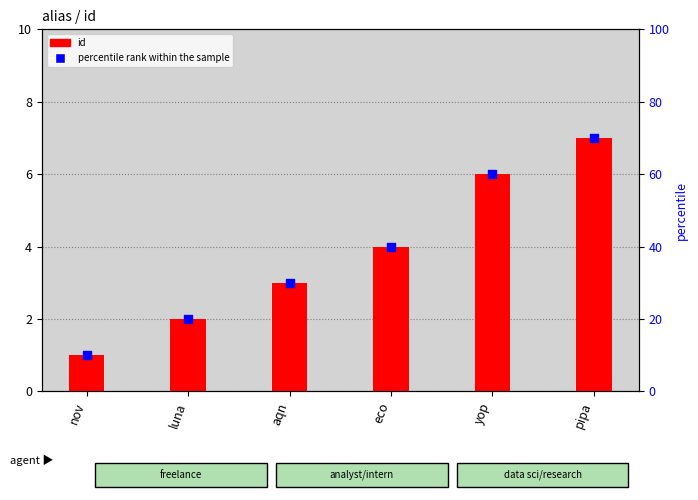

Which series has the largest total across all categories?

percentile rank within the sample